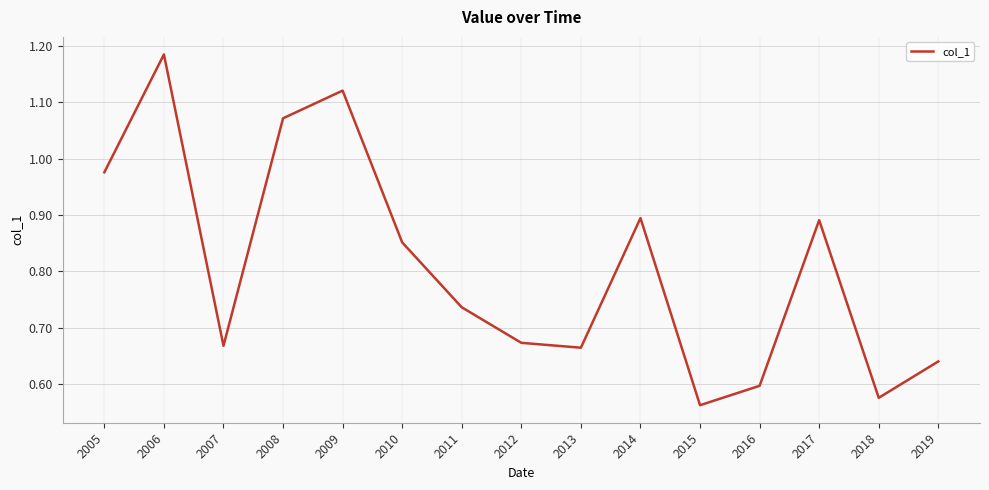

What is the change in value from 2008 to 2011?

-0.3